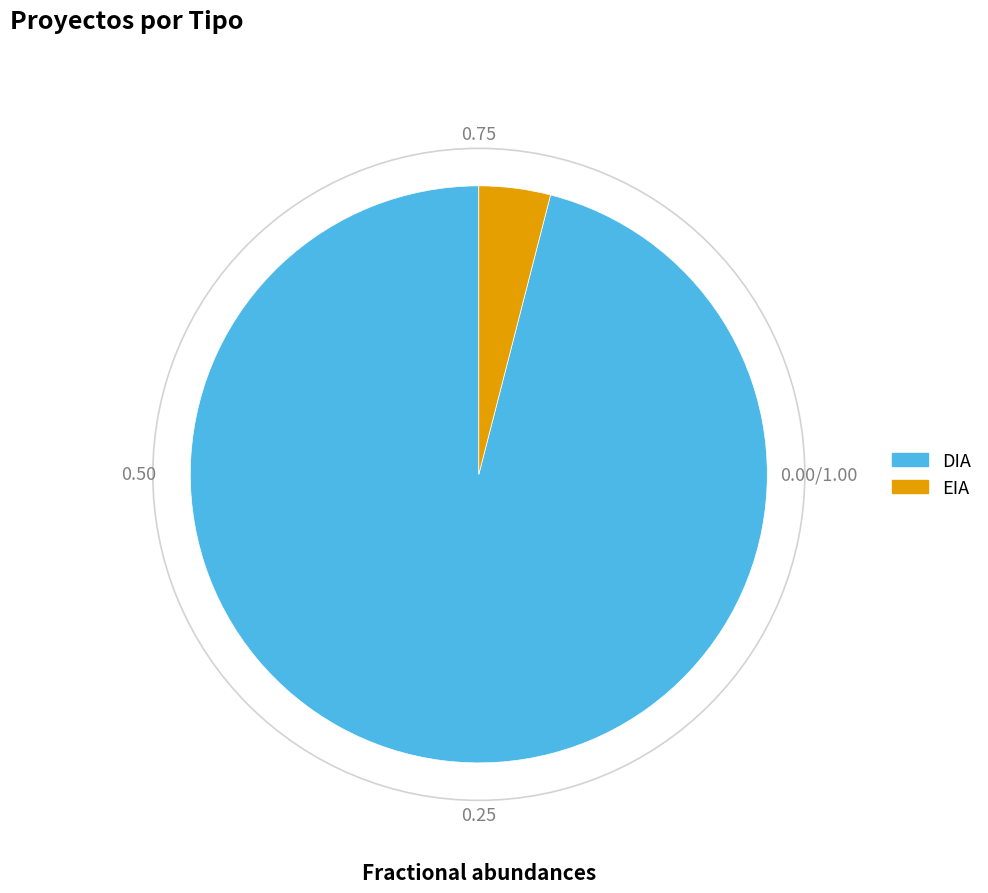

Is there a majority slice in this chart?

Yes